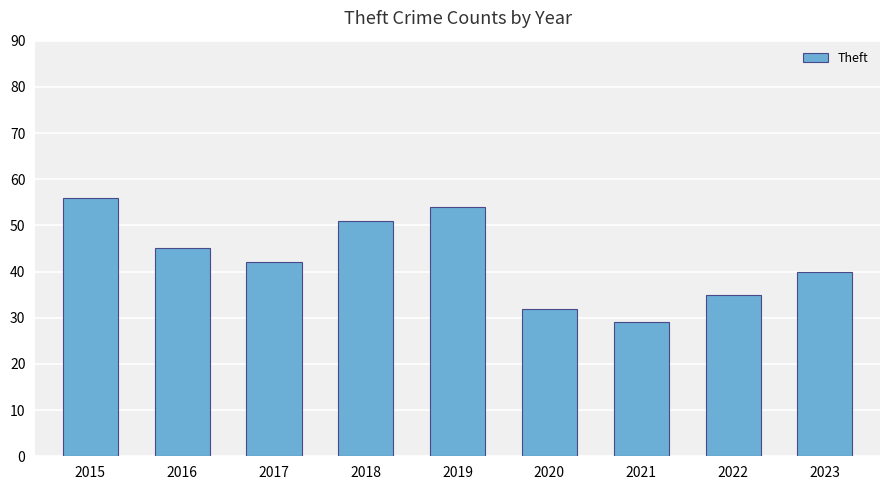

What is the maximum value shown in the chart?

56